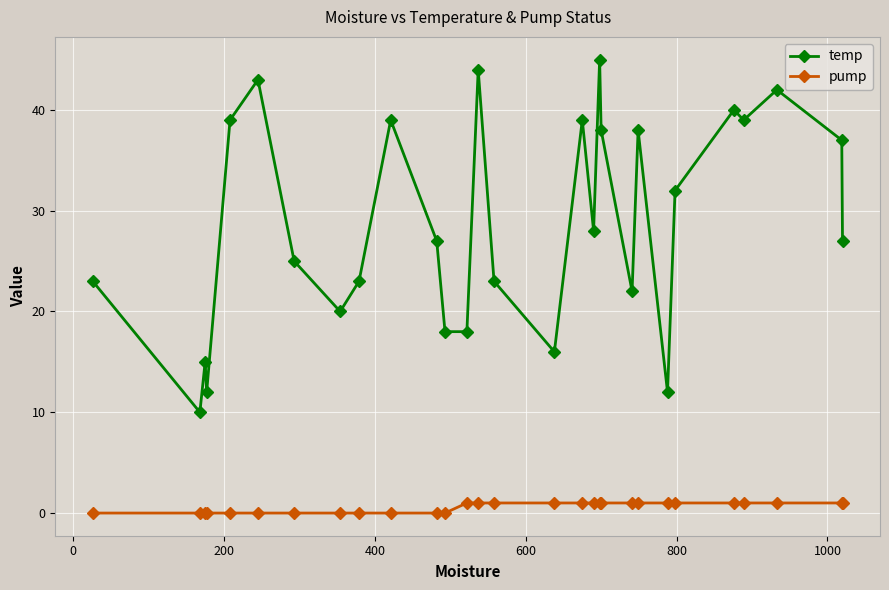

Which series has the largest range (max minus min)?

temp